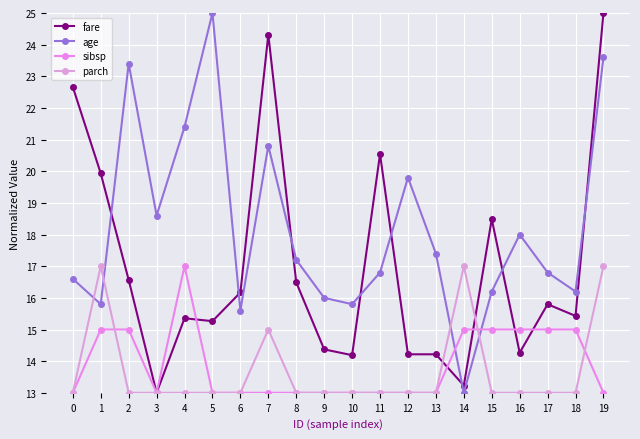

At which category does fare reach its first local valley?

3